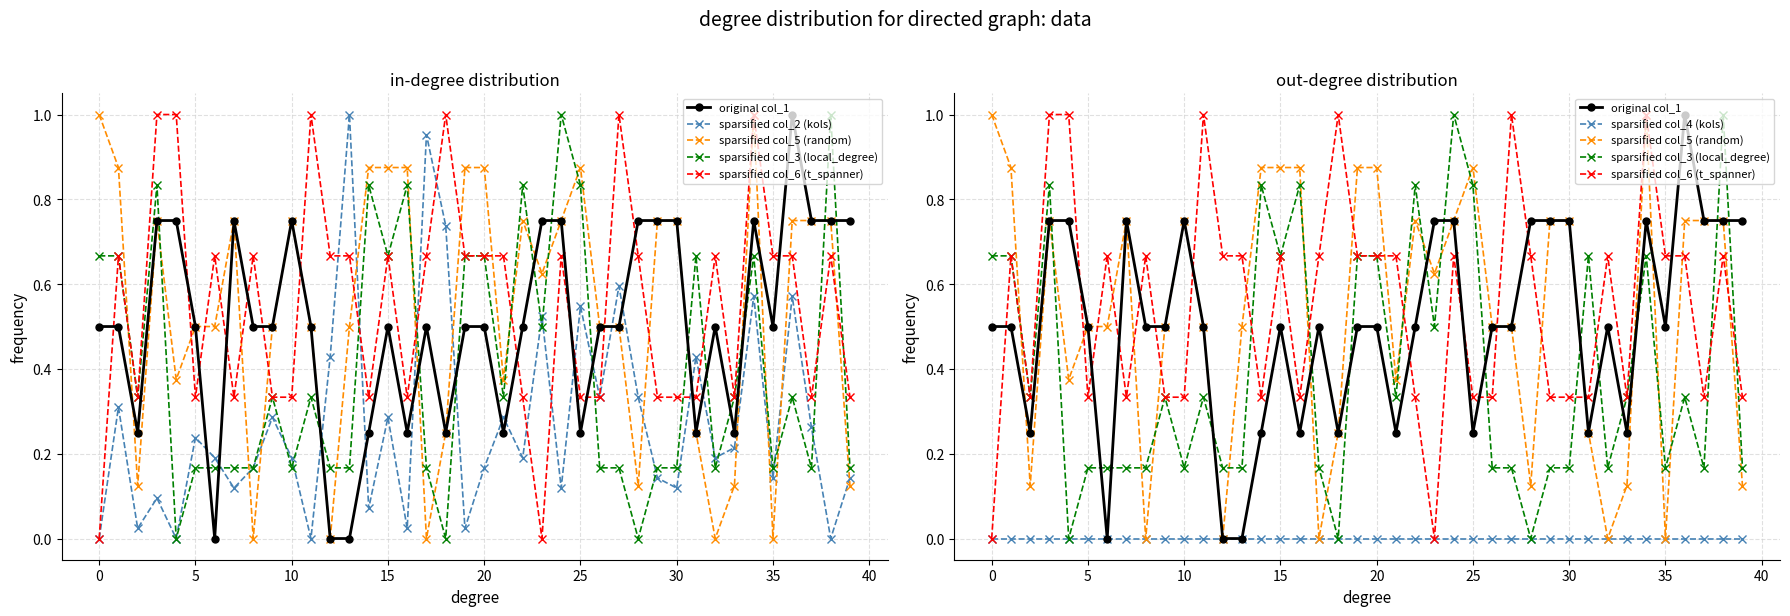

What are all the series names shown in the legend?

original col_1, sparsified col_2 (kols), sparsified col_5 (random), sparsified col_3 (local_degree), sparsified col_6 (t_spanner), sparsified col_4 (kols)